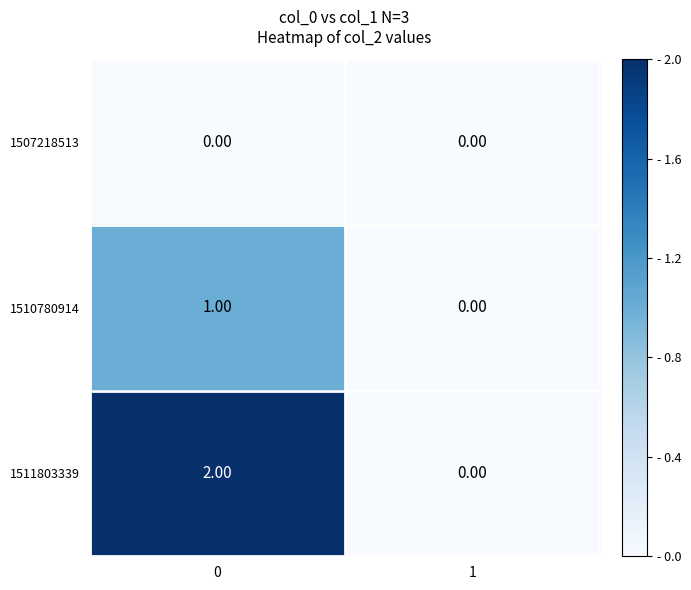

Between 0 and 1, which series saw the biggest shift?

1511803339